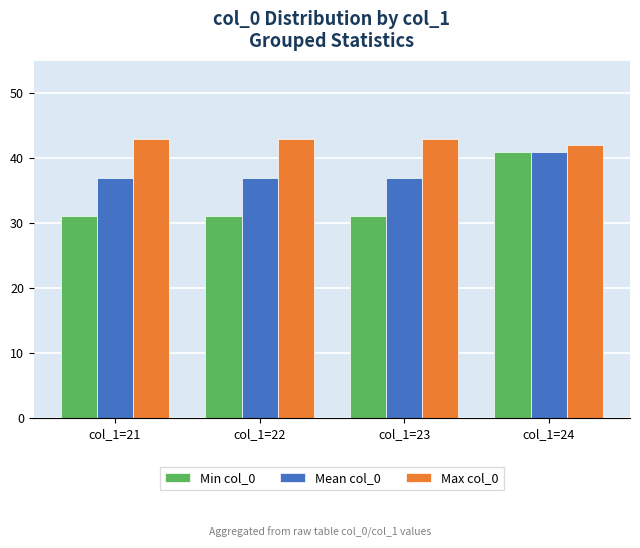

What is the minimum value shown in the chart?

31